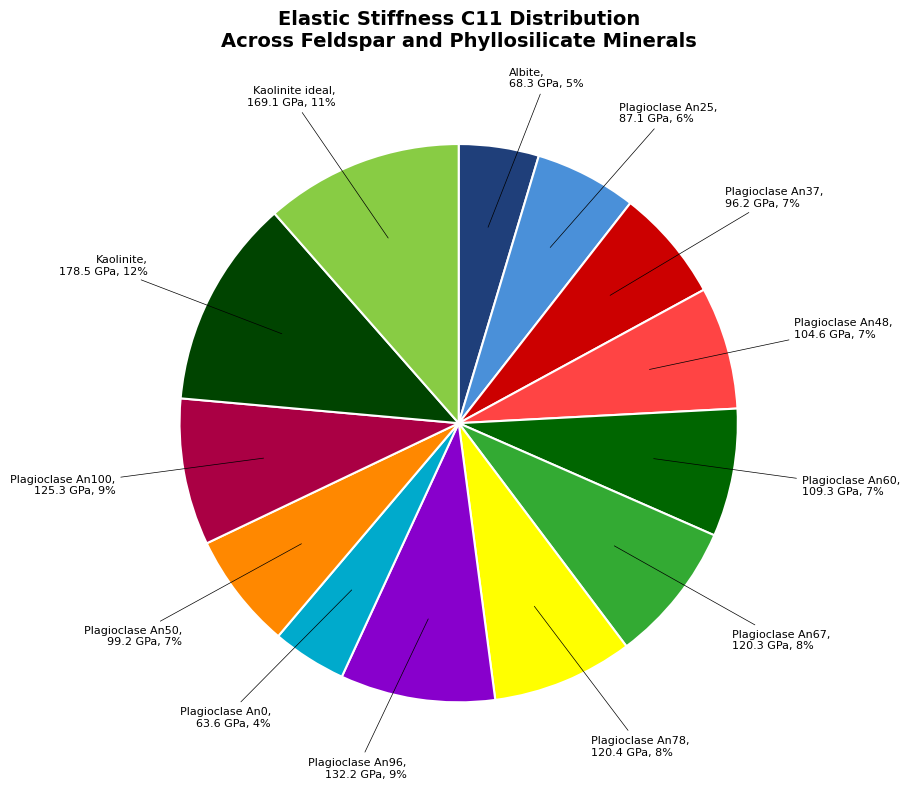

Do Albite and Plagioclase An50 together represent more than half of the pie?

No